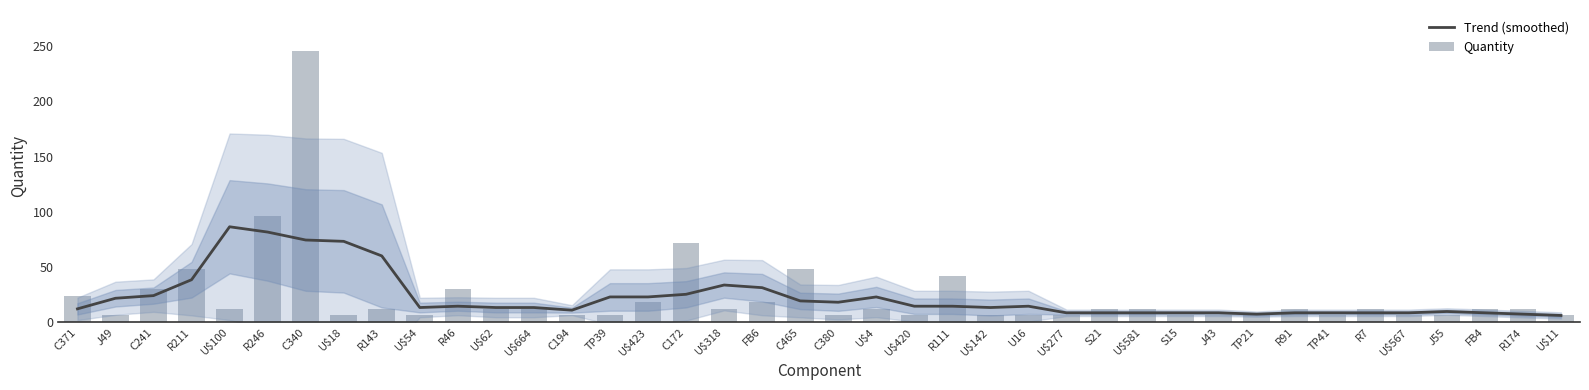

Count the number of data series in this chart.

2